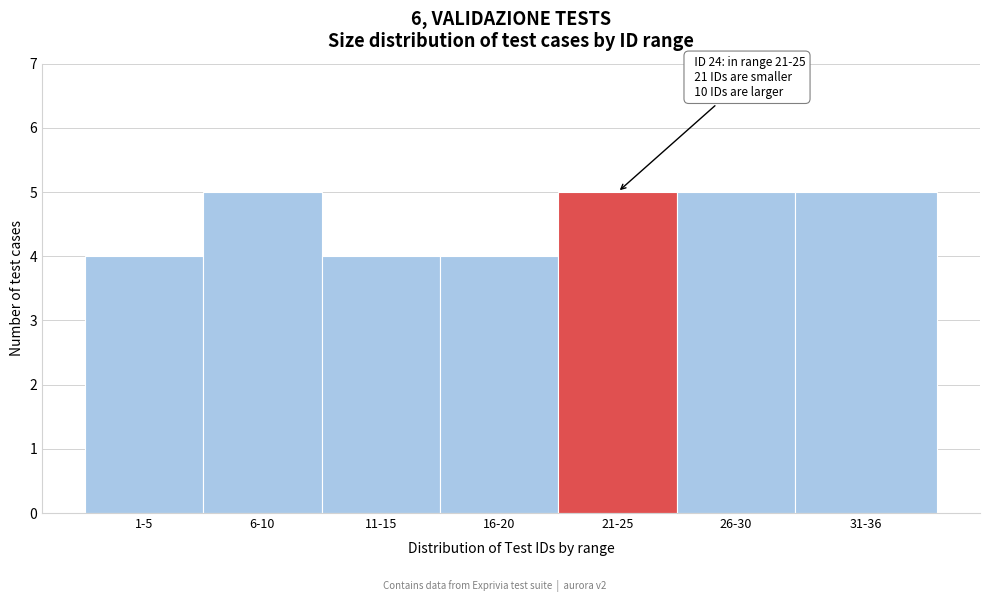

Reading right to left, extract all data points from this chart.

5	5	5	4	4	5	4